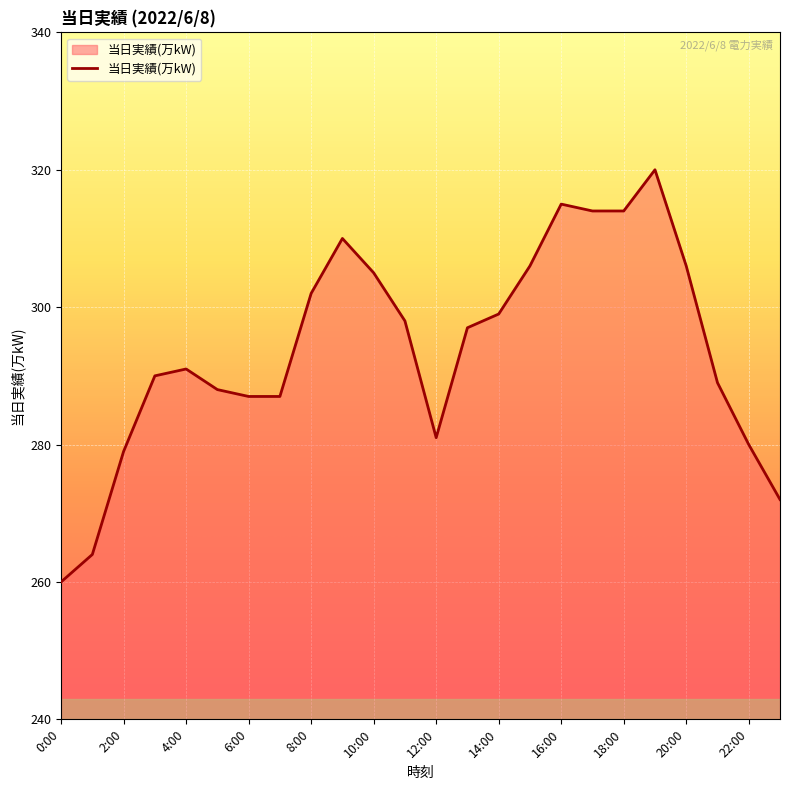

What is the greatest value displayed?

320